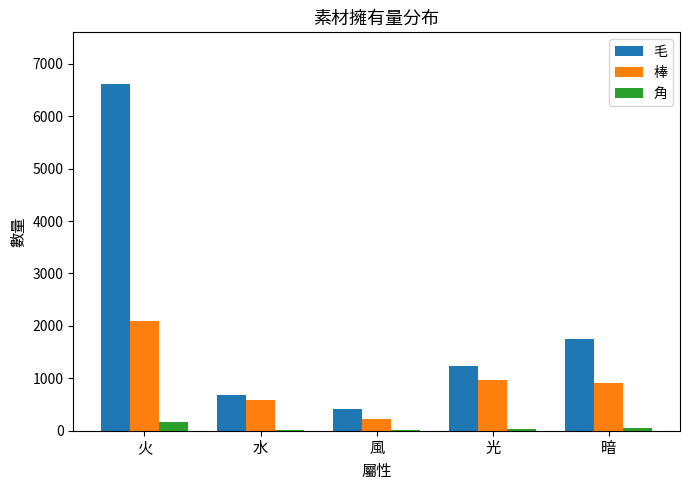

At which category is the sum across all series the highest?

火